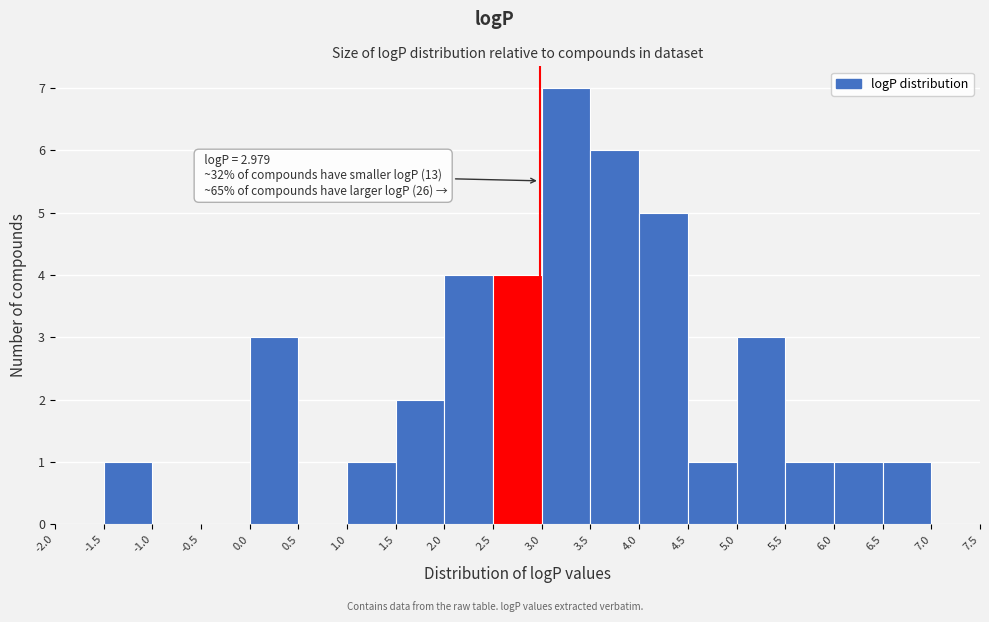

Over which range of the x-axis is the bar tallest?

3.0 to 3.5